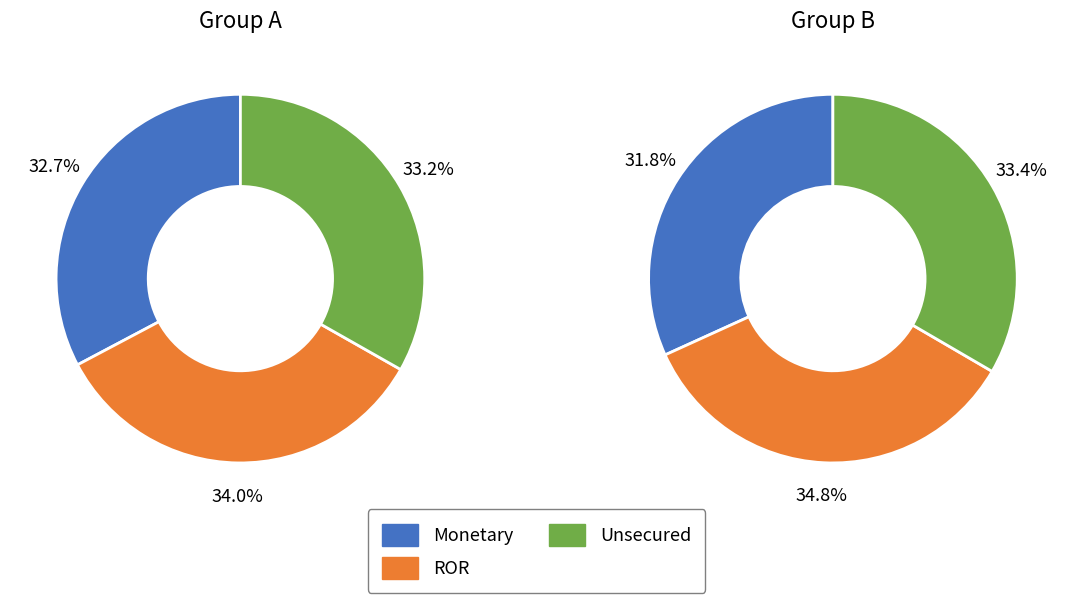

Does 968 account for over 50% of the chart?

No